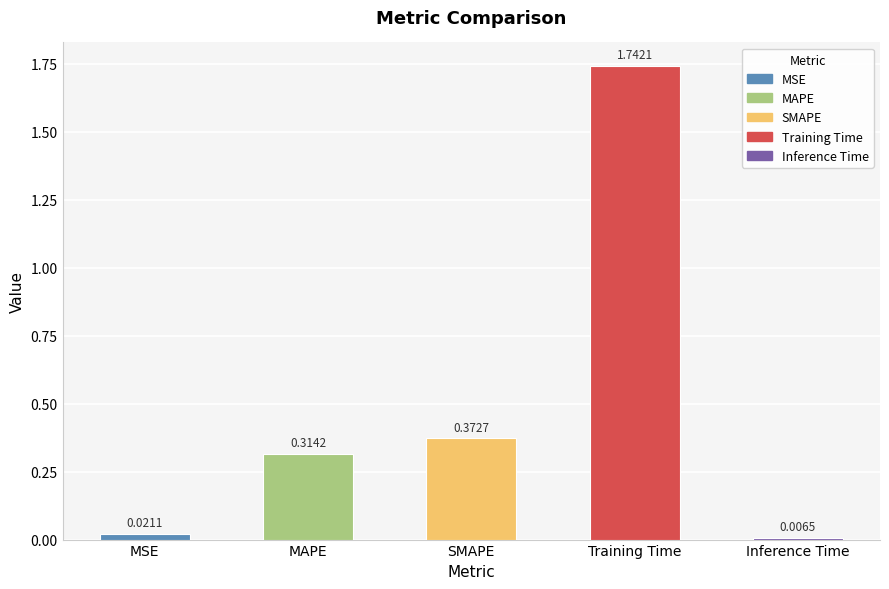

True or false: the data shows 0.0 at MSE.

False